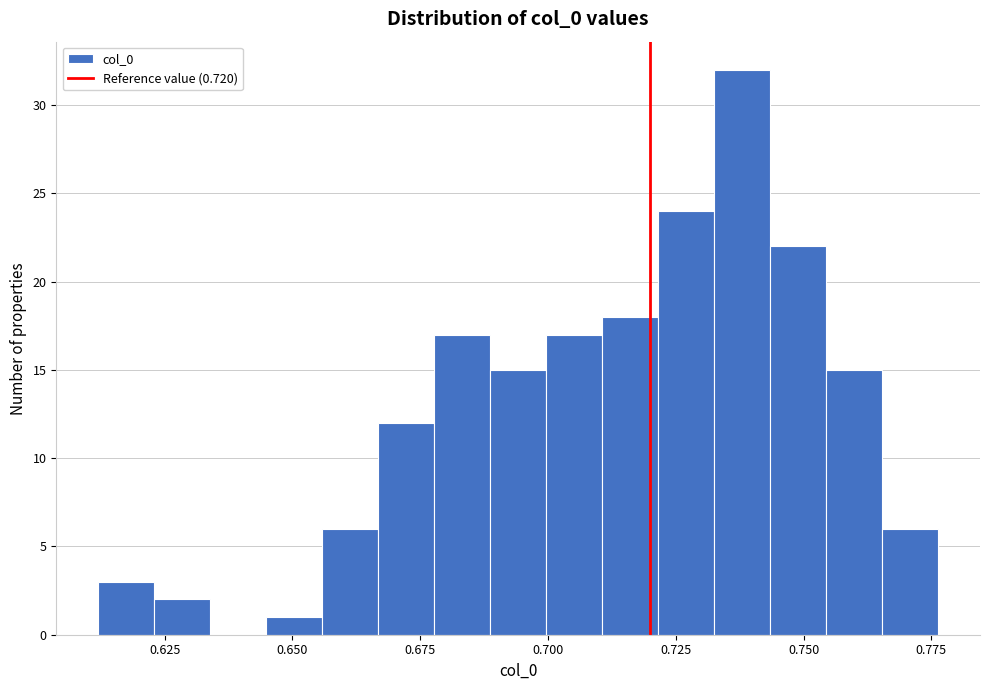

Around what value on the x-axis is the tallest bar? Give the approximate position of its centre, as read against the axis.

0.740